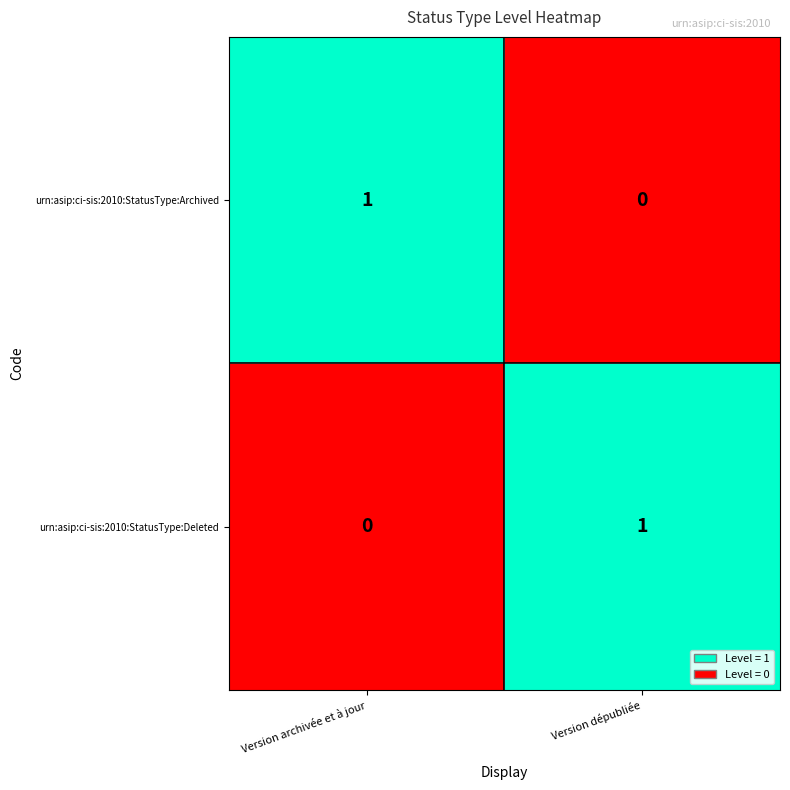

Rank the series at Version dépubliée from lowest to highest value.

urn:asip:ci-sis:2010:StatusType:Archived, urn:asip:ci-sis:2010:StatusType:Deleted